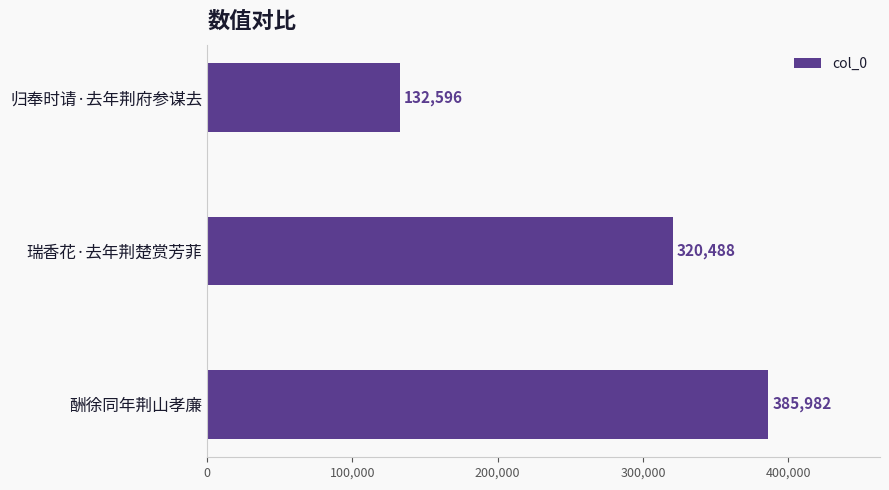

At which label is the value closest to 259289?

瑞香花·去年荆楚赏芳菲